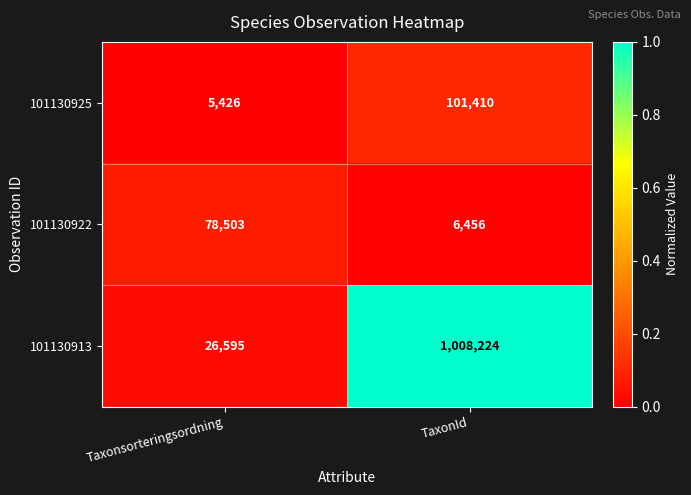

Reading left to right, what are all the values shown in this chart?

101130925: Taxonsorteringsordning=5426	TaxonId=101410
101130922: Taxonsorteringsordning=78503	TaxonId=6456
101130913: Taxonsorteringsordning=26595	TaxonId=1008224